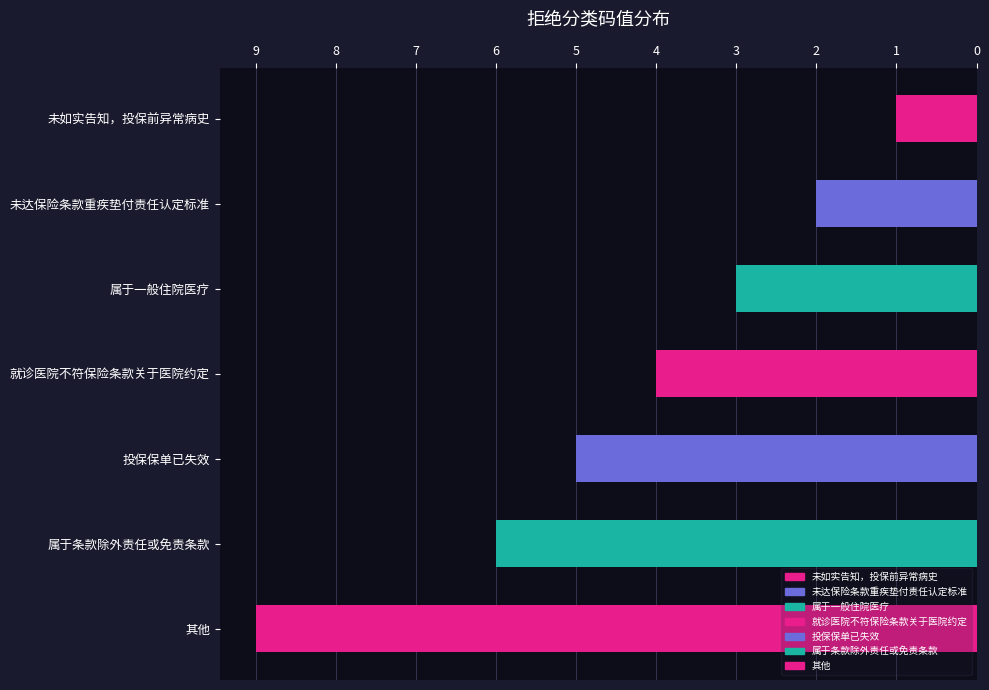

Where is the data nearest to the value 5?

投保保单已失效